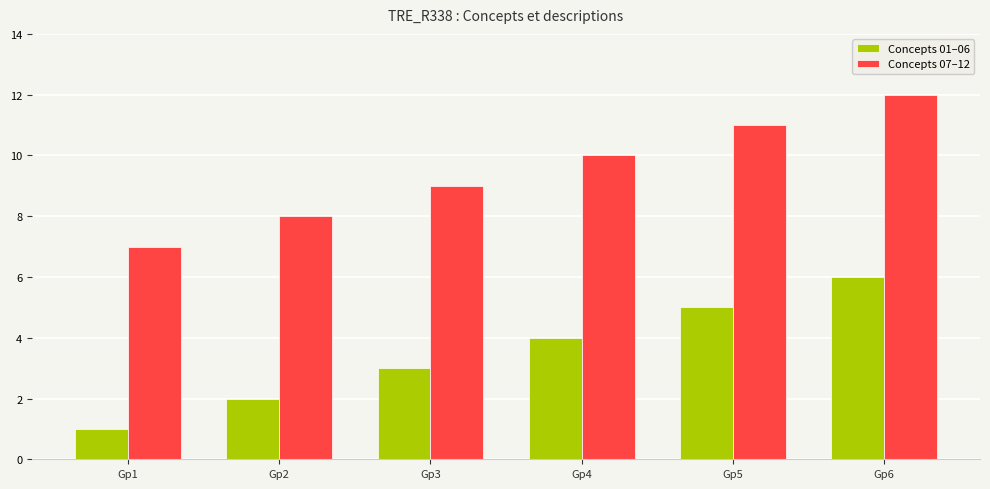

What is the difference between the highest and lowest values at Gp6?

6